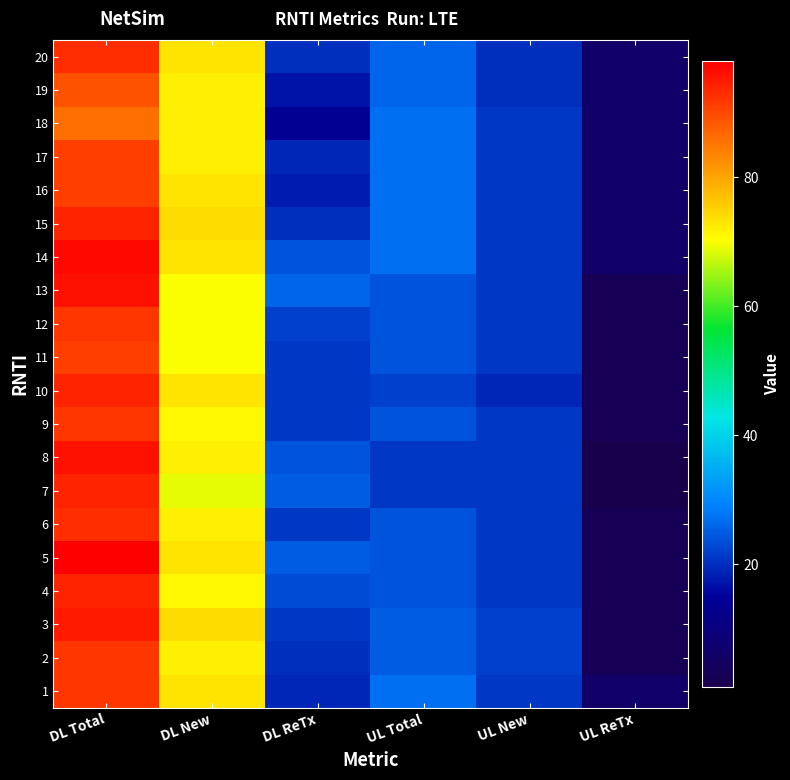

Which label corresponds to the largest value in the chart?

DL Total